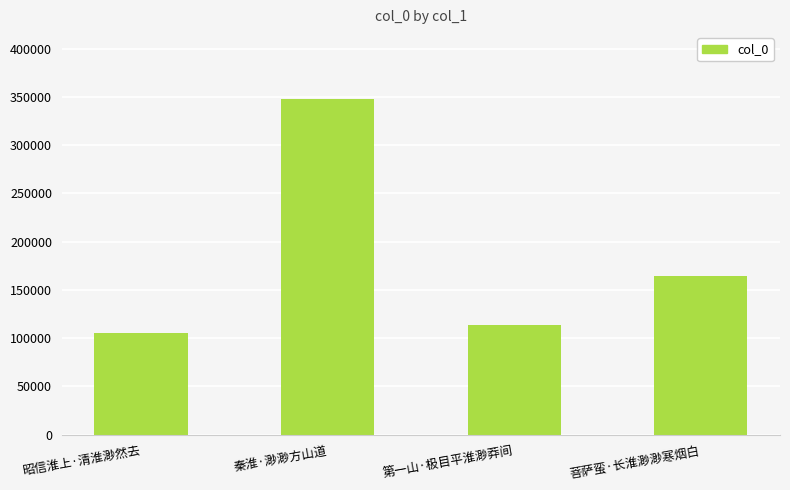

Does the chart contain any negative values?

No